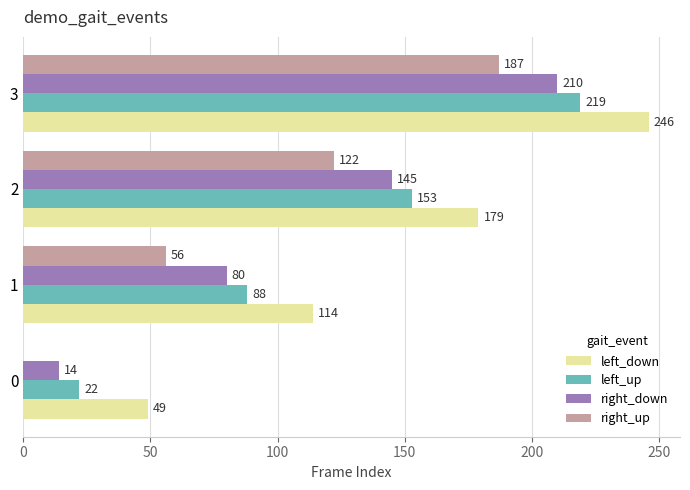

What is the sum of the right_up values at 2 and 0?

122